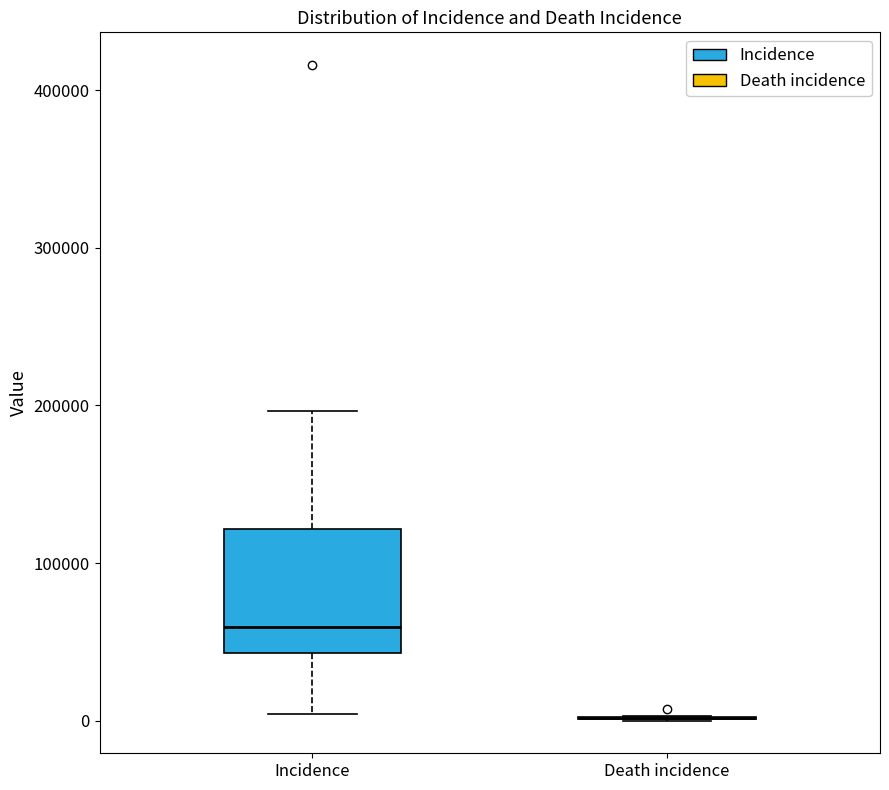

Reading left to right, transcribe this box plot: for each box, give where its median line is, the range the box spans, and where its two whiskers end, as read against the y-axis. The values are not printed on the chart, so give them approximately, as read against the axis.

Incidence: median 60000, box 40000 to 120000, whiskers 0 to 200000
Death incidence: box collapsed to a line at 0, whiskers 0 to 0